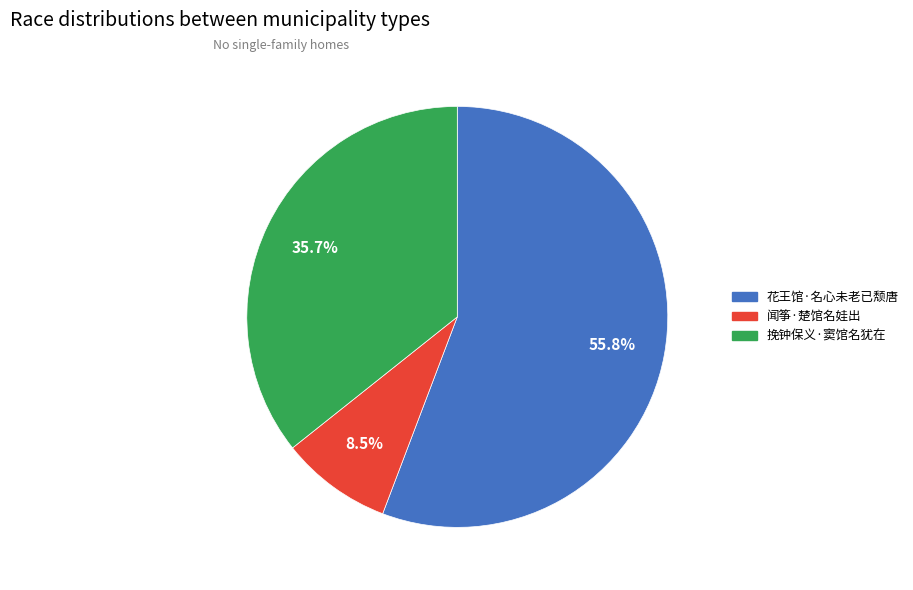

Which category has the smallest portion of the pie?

闻筝·楚馆名娃出